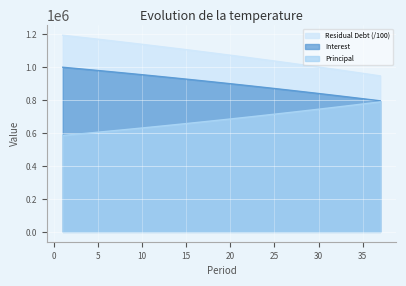

Rank the series by their maximum value, from highest to lowest.

Residual Debt (/100), Interest, Principal